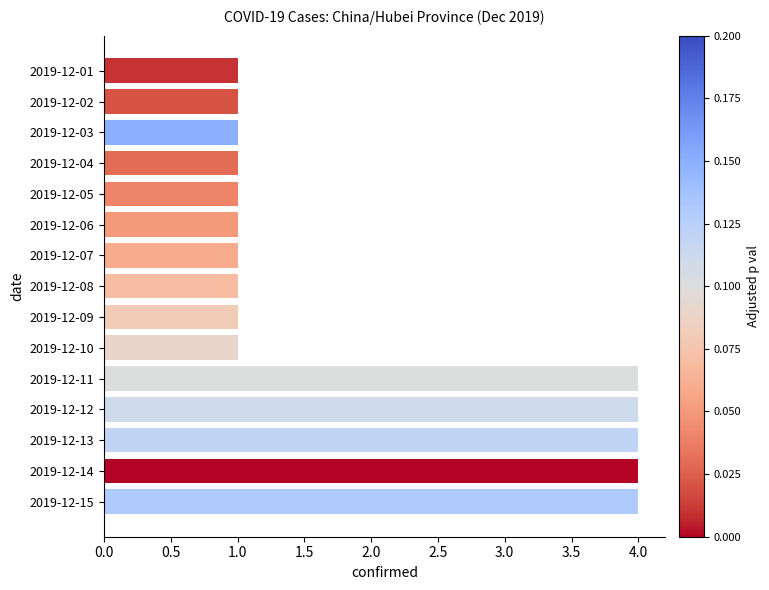

Are the bars grouped side by side (vs. stacked)?

No